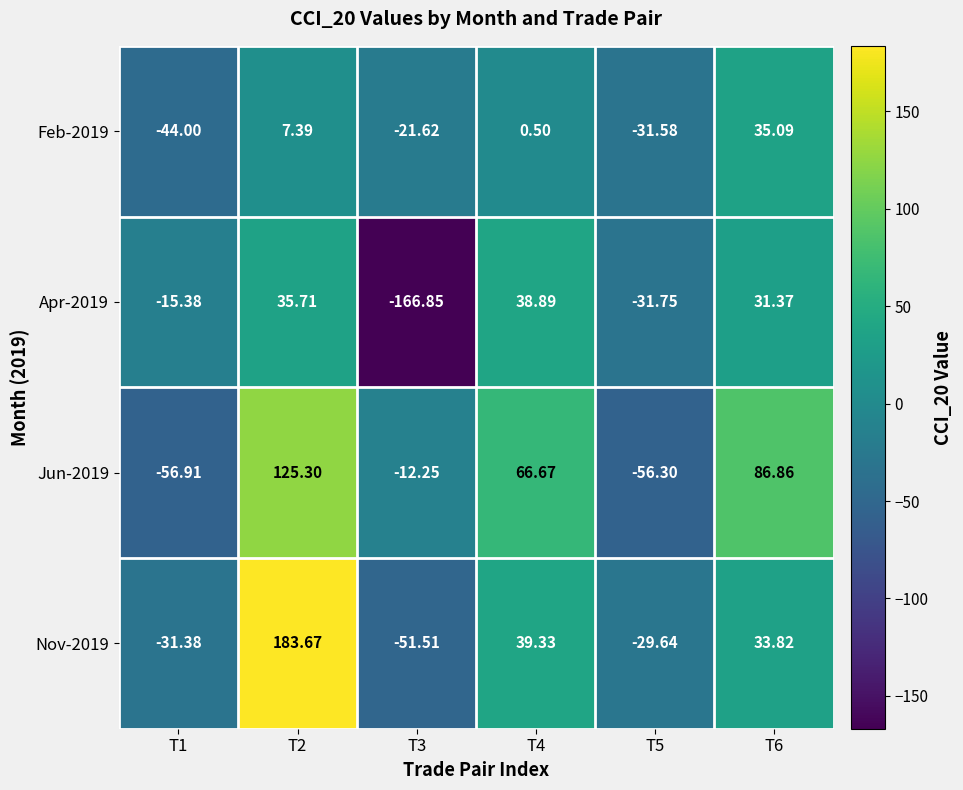

Is the value of Apr-2019 at T1 greater than the value of Jun-2019 at T2?

No